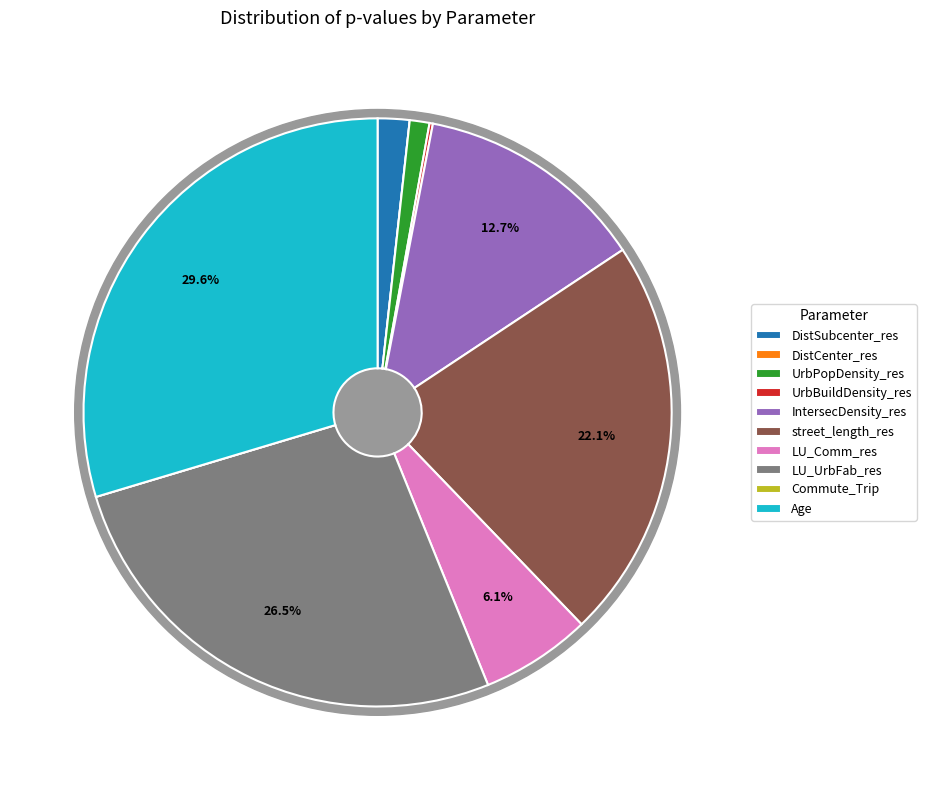

How many slices are in this pie chart?

10